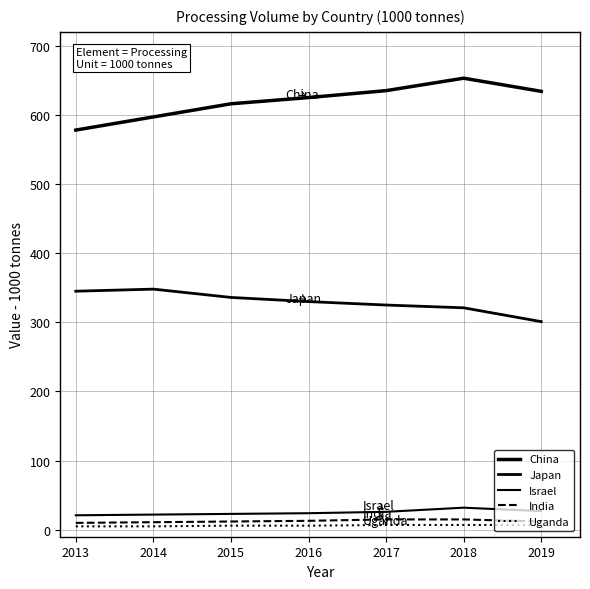

List the series in order of their peak value, highest first.

China, Japan, Israel, India, Uganda